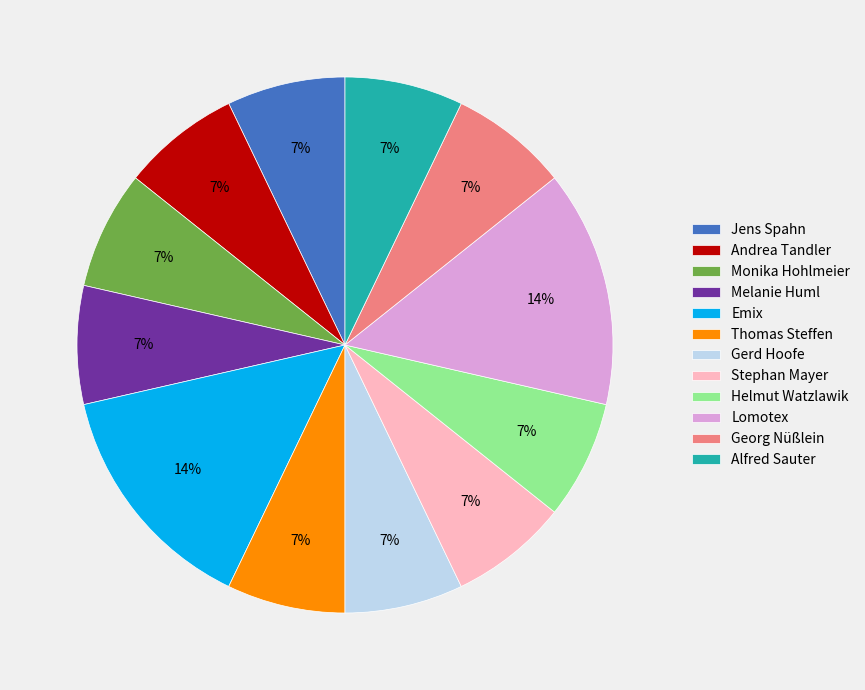

Between Emix and Helmut Watzlawik, which is larger?

Emix